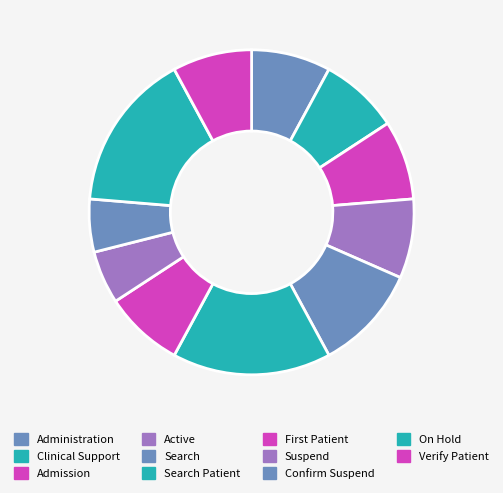

Which has a higher value, Search or Search Patient?

Search Patient